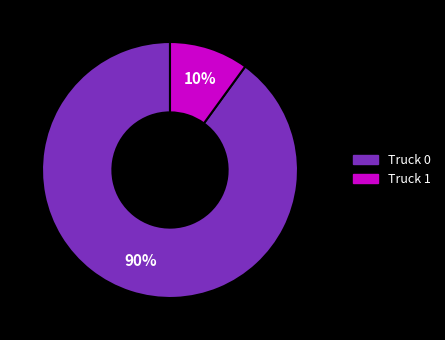

To the nearest percent, what percentage of the pie is Truck 1?

10%